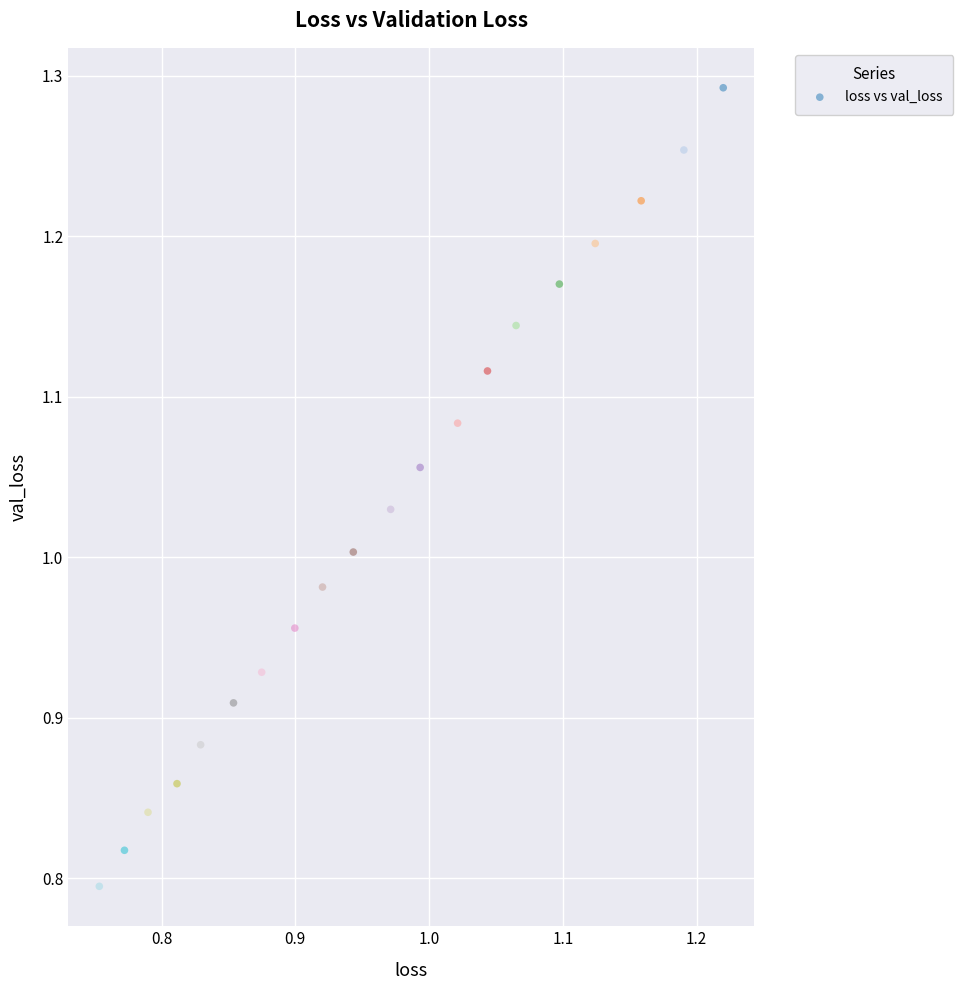

What is the range of Y values (max minus min)?

0.5